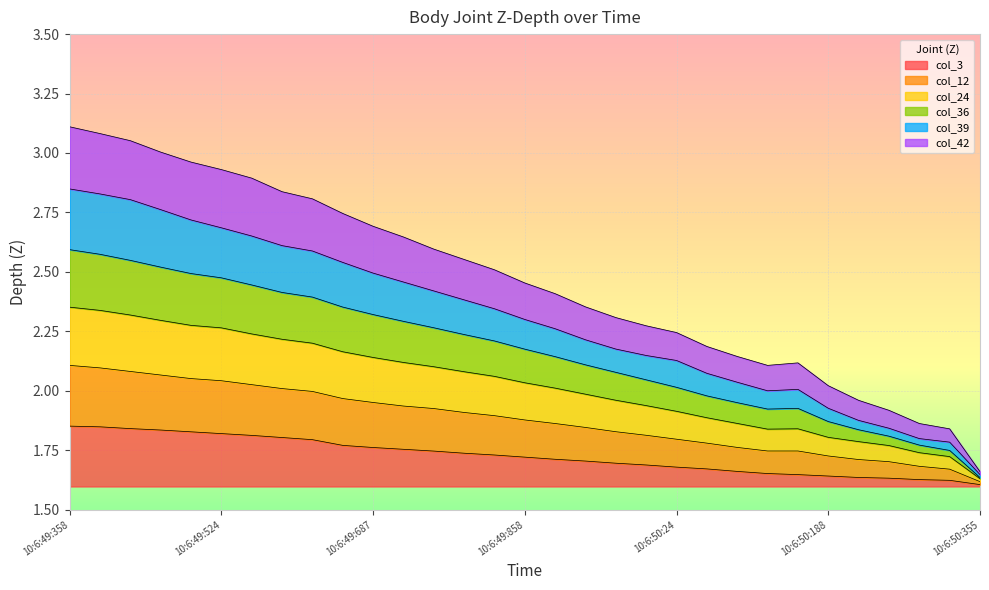

What value does the col_39 series have at 10:6:50:355?

1.6